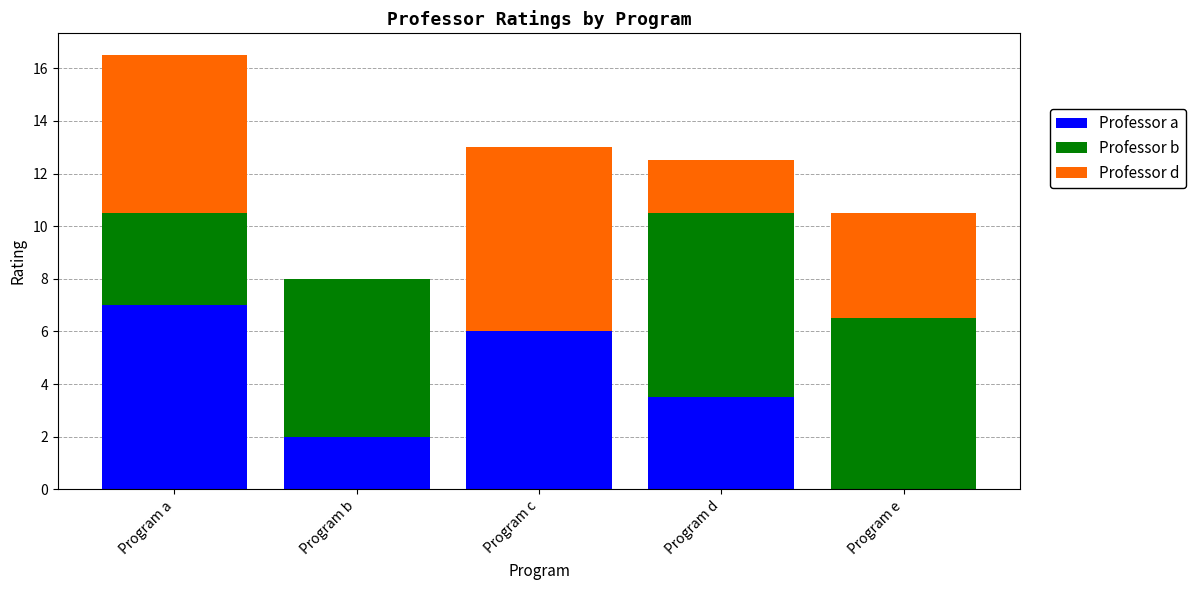

At which label does Professor a reach its peak?

Program a